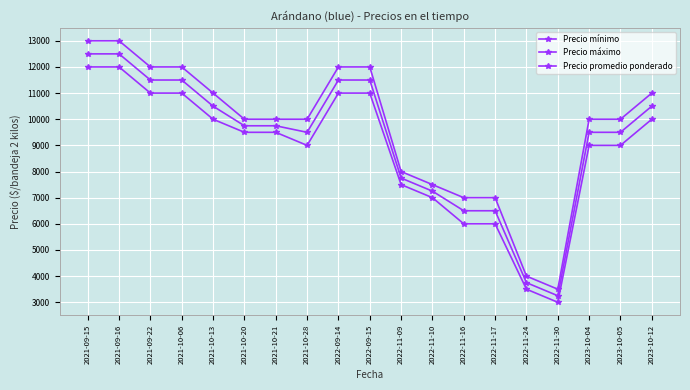

What is the sum of the Precio promedio ponderado values at 2023-10-05 and 2021-09-15?

22000